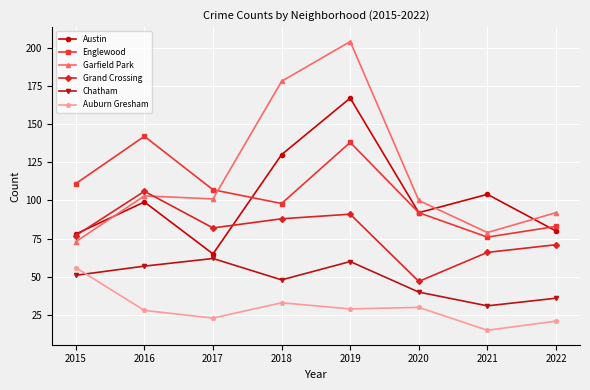

Reading left to right, list all the values displayed in this chart.

Austin: 2015=78	2016=99	2017=65	2018=130	2019=167	2020=92	2021=104	2022=80
Englewood: 2015=111	2016=142	2017=107	2018=98	2019=138	2020=92	2021=76	2022=83
Garfield Park: 2015=73	2016=103	2017=101	2018=178	2019=204	2020=100	2021=79	2022=92
Grand Crossing: 2015=77	2016=106	2017=82	2018=88	2019=91	2020=47	2021=66	2022=71
Chatham: 2015=51	2016=57	2017=62	2018=48	2019=60	2020=40	2021=31	2022=36
Auburn Gresham: 2015=56	2016=28	2017=23	2018=33	2019=29	2020=30	2021=15	2022=21